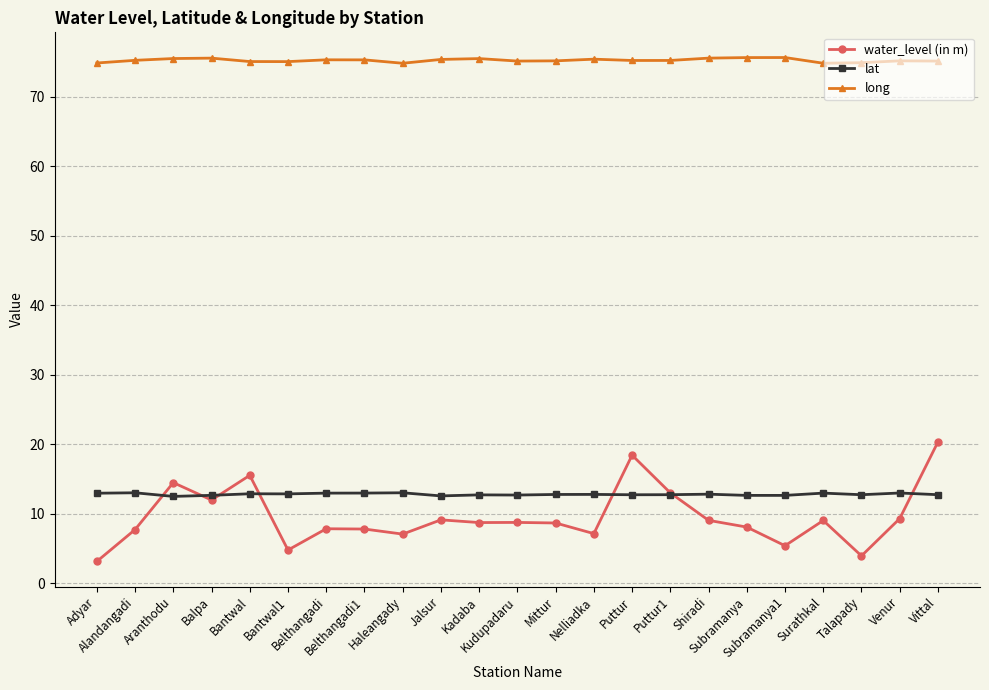

What is the minimum value for lat?

12.5